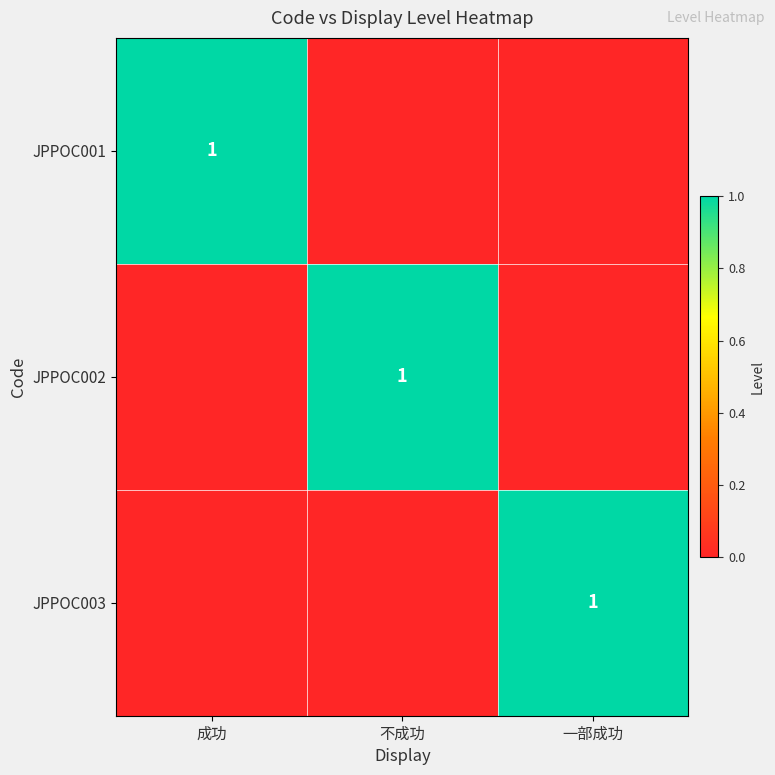

At which category is the sum across all series the highest?

成功